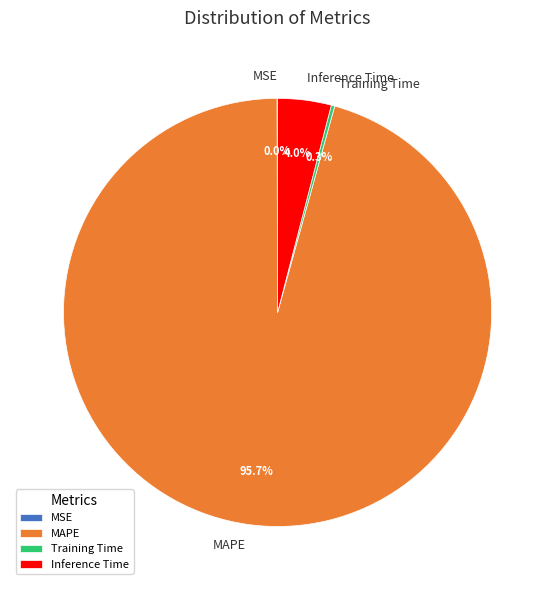

Does any single category account for the majority?

Yes